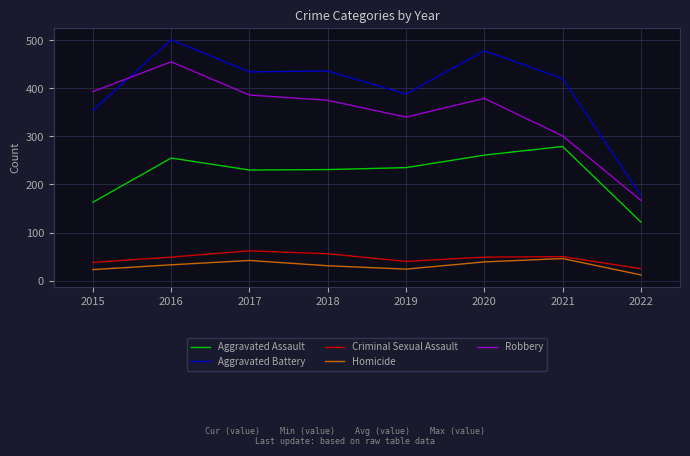

The Homicide series shows 46 at 2021. True or false?

True